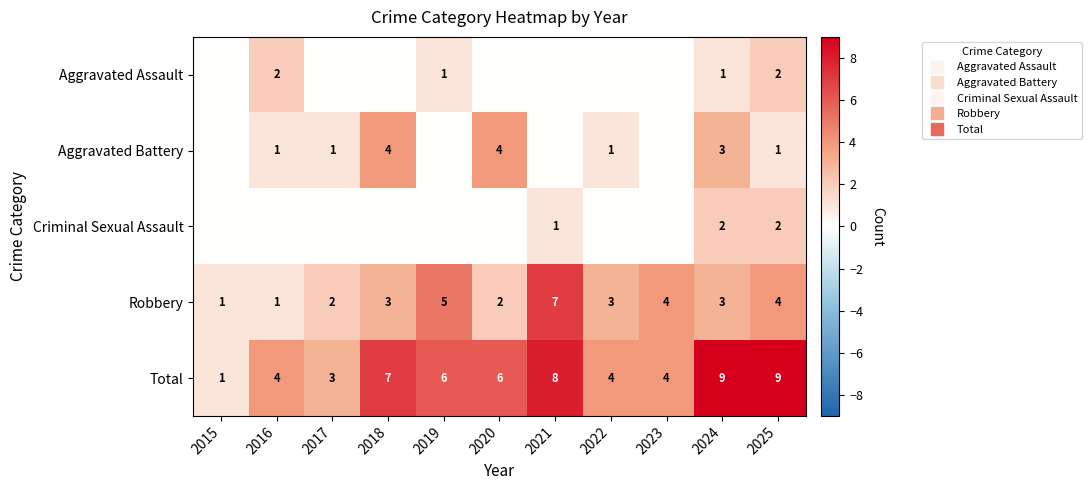

At which label does Criminal Sexual Assault reach its minimum?

2015